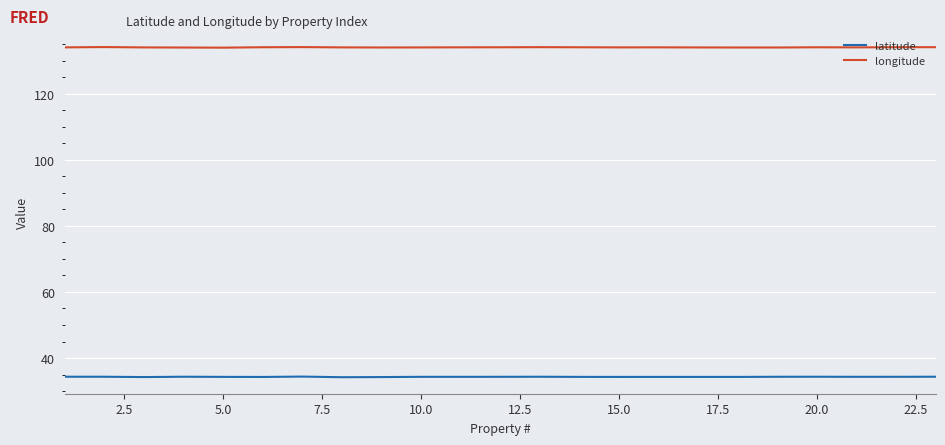

True or false: latitude and longitude intersect in this chart.

False